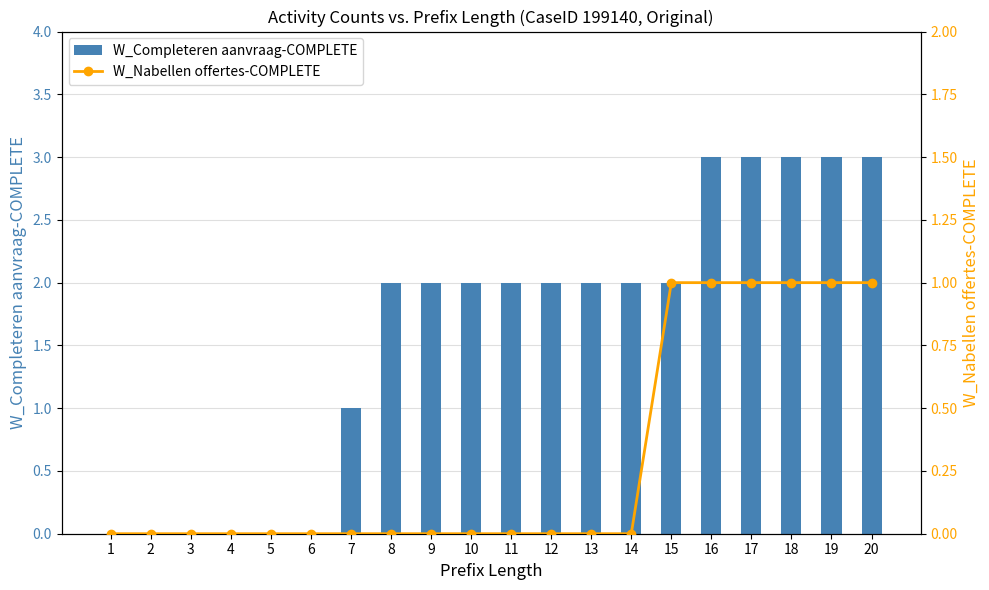

The W_Completeren aanvraag-COMPLETE series shows 3 at 19. True or false?

True